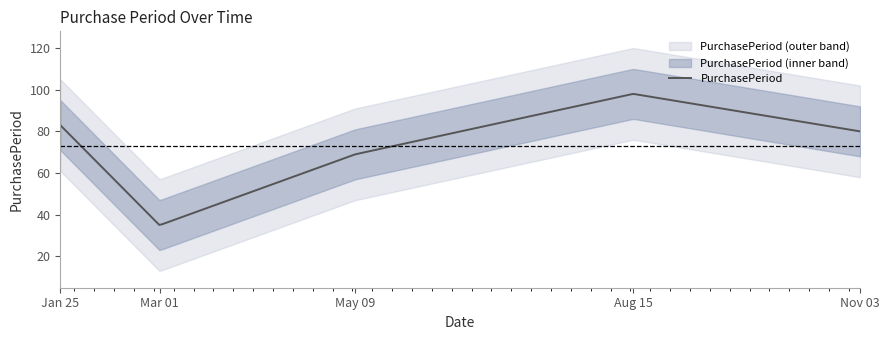

The chart shows a value of 171 at 2017-08-15. True or false?

False